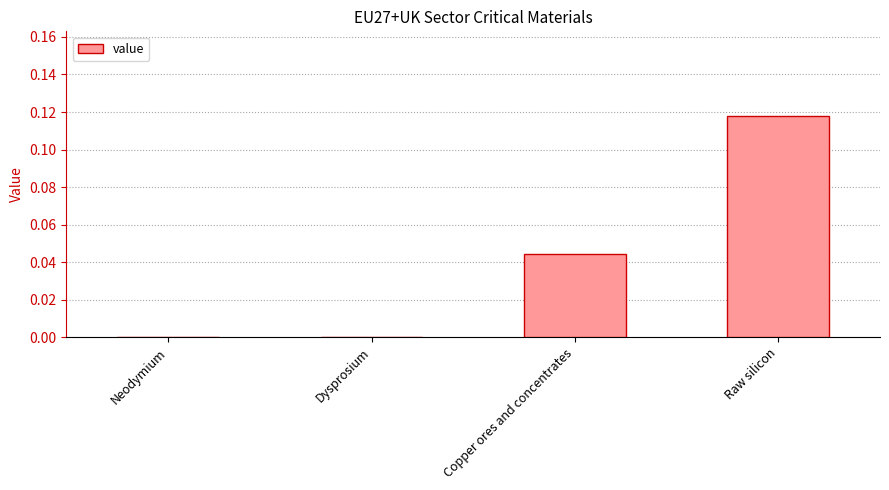

Which has a higher value, Neodymium or Copper ores and concentrates?

Copper ores and concentrates